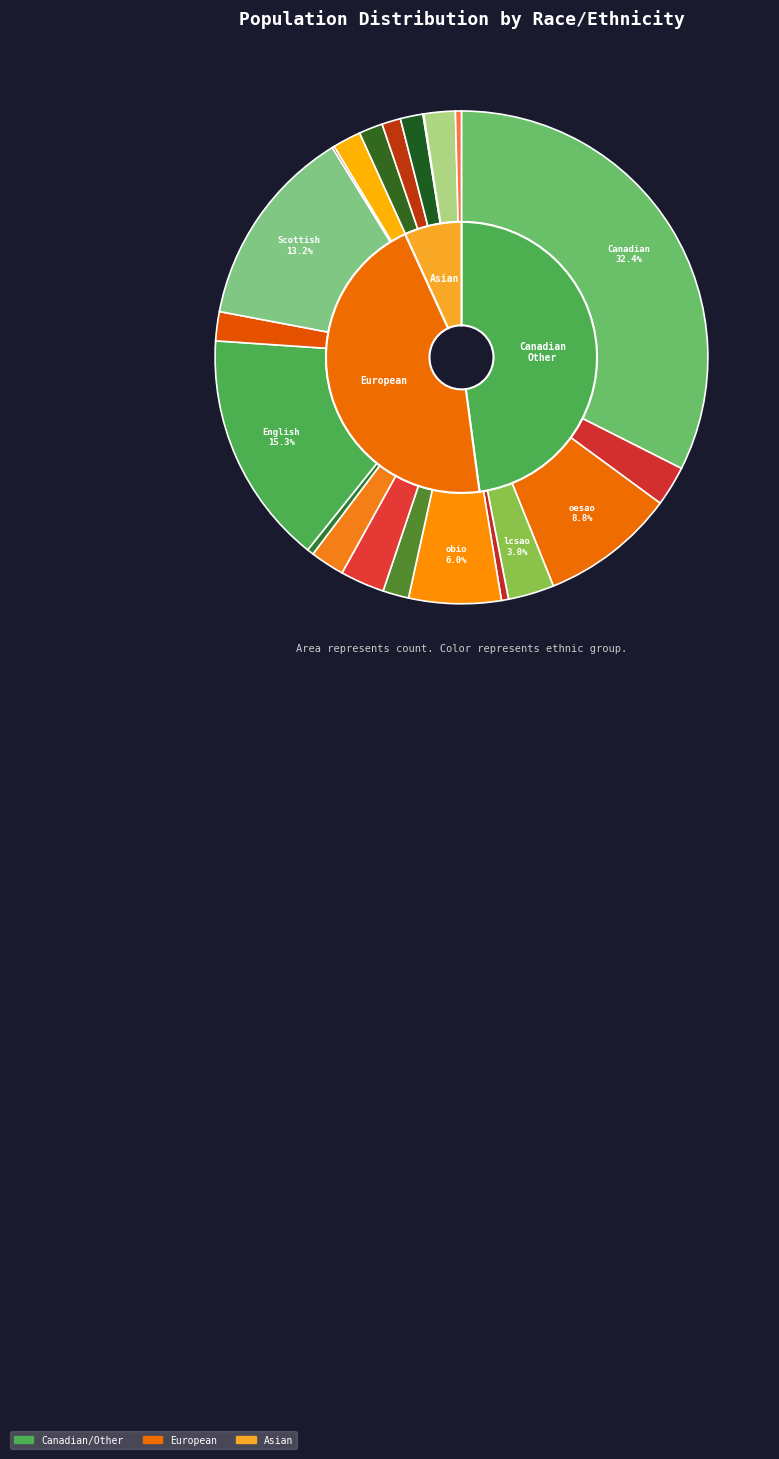

What is the change in value from ao_oesao to eo_bio_Scottish?

+1157676